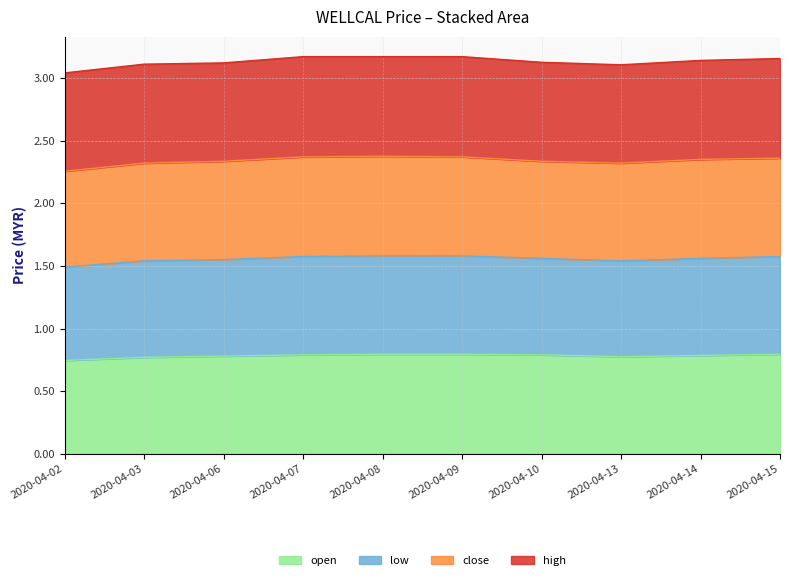

Is it true that open equals 0.8 at 2020-04-06?

True